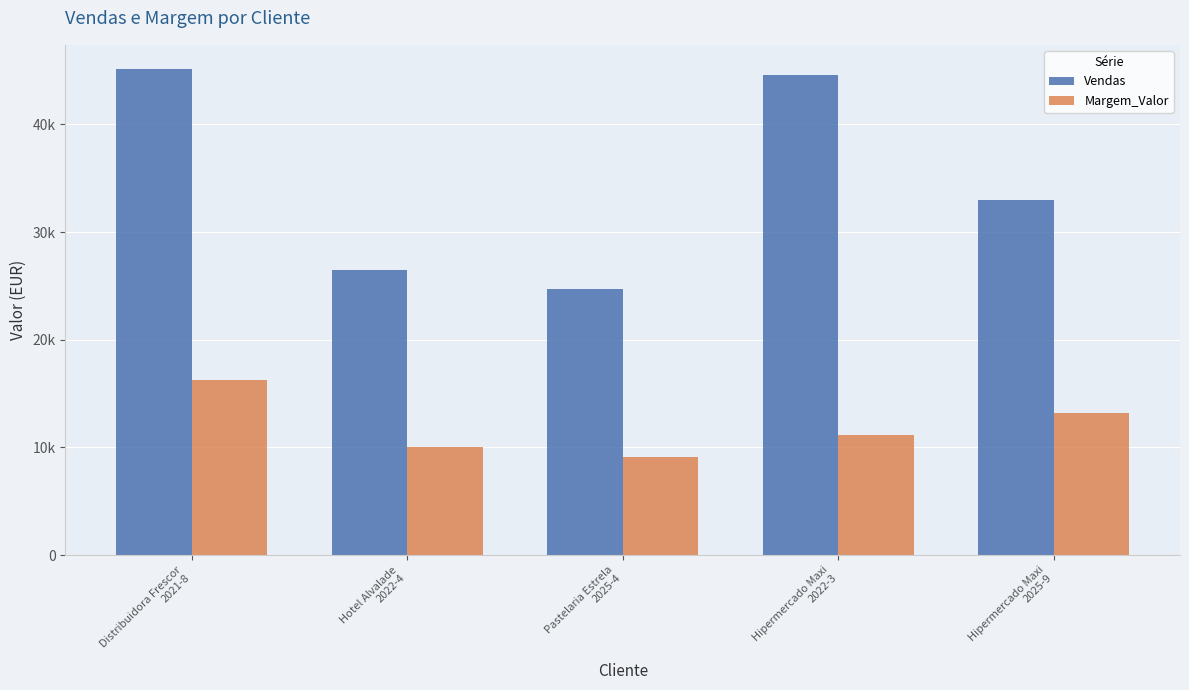

Which has a higher value, Hipermercado Maxi
2022-3 or Pastelaria Estrela
2025-4?

Hipermercado Maxi
2022-3